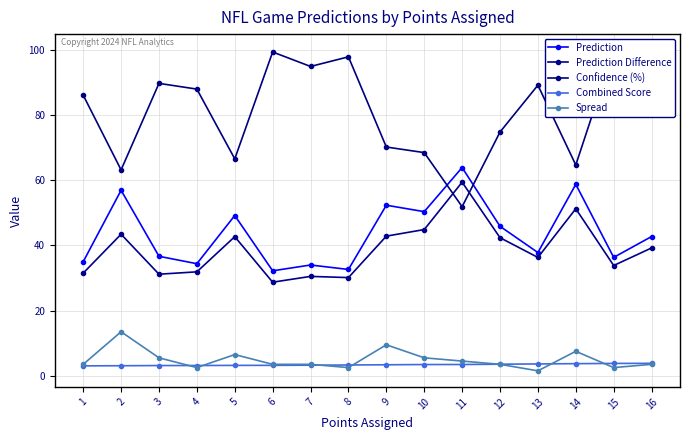

What is the highest value of the Confidence (%) series?

100.0